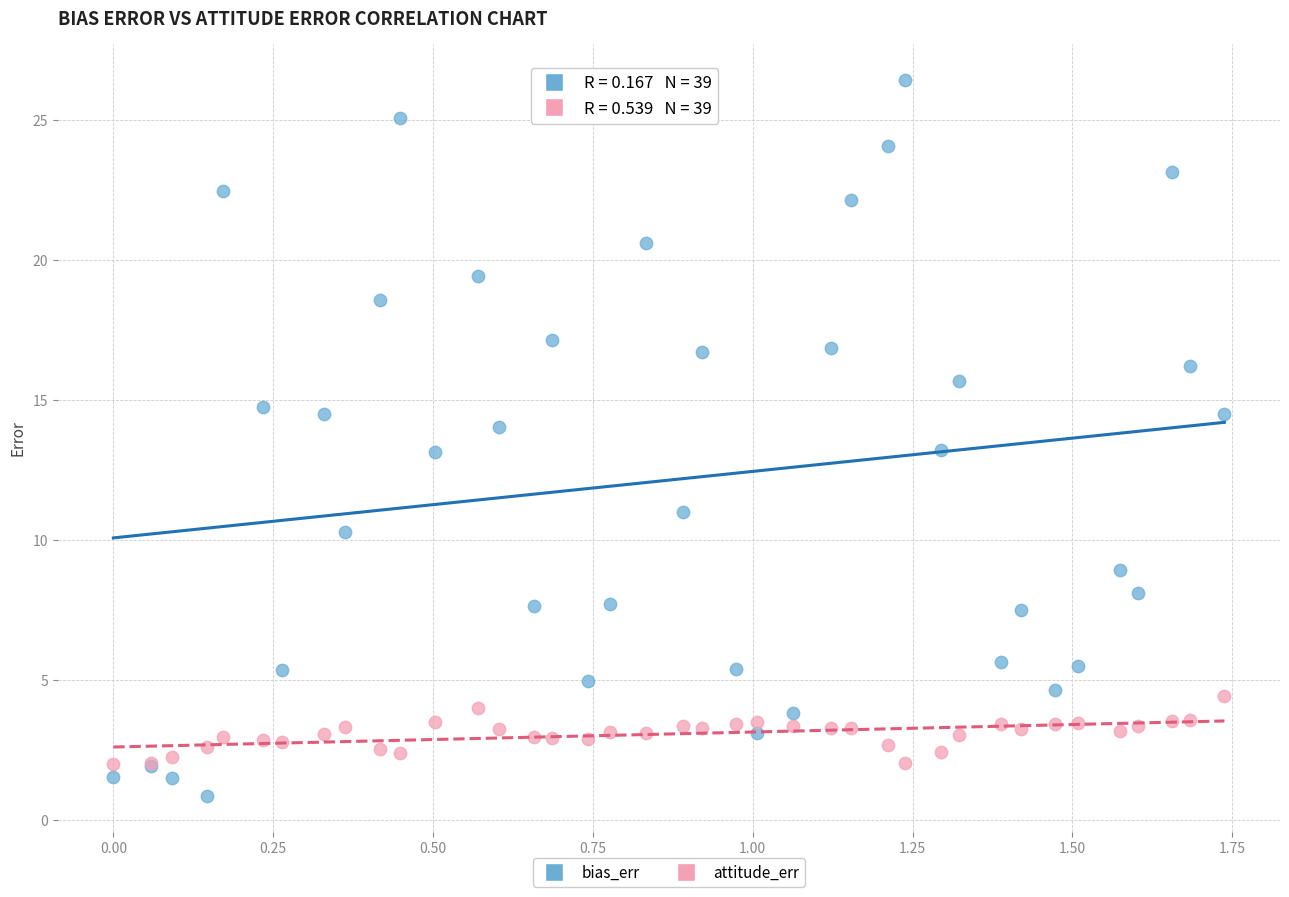

Which series has the largest Y range (max minus min)?

bias_err